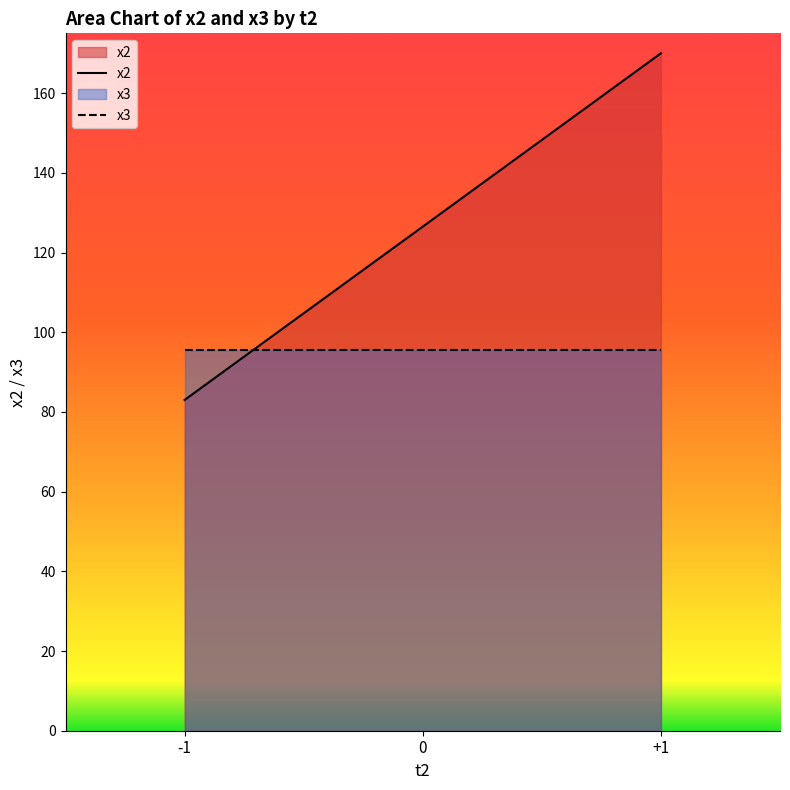

Read the x2 value at -1.

83.0